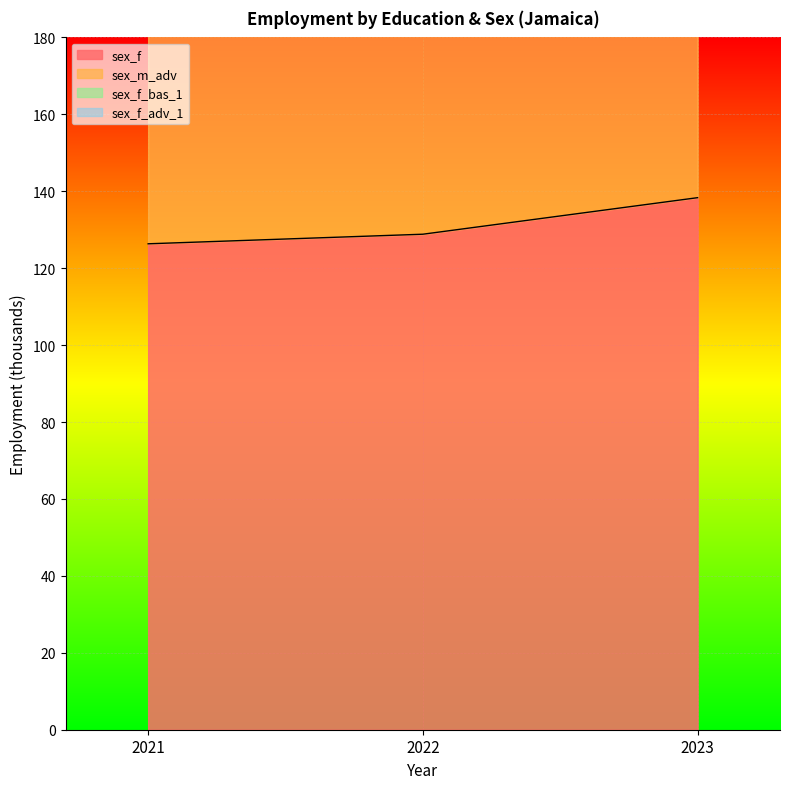

At which label is sex_f closest to 132?

2022